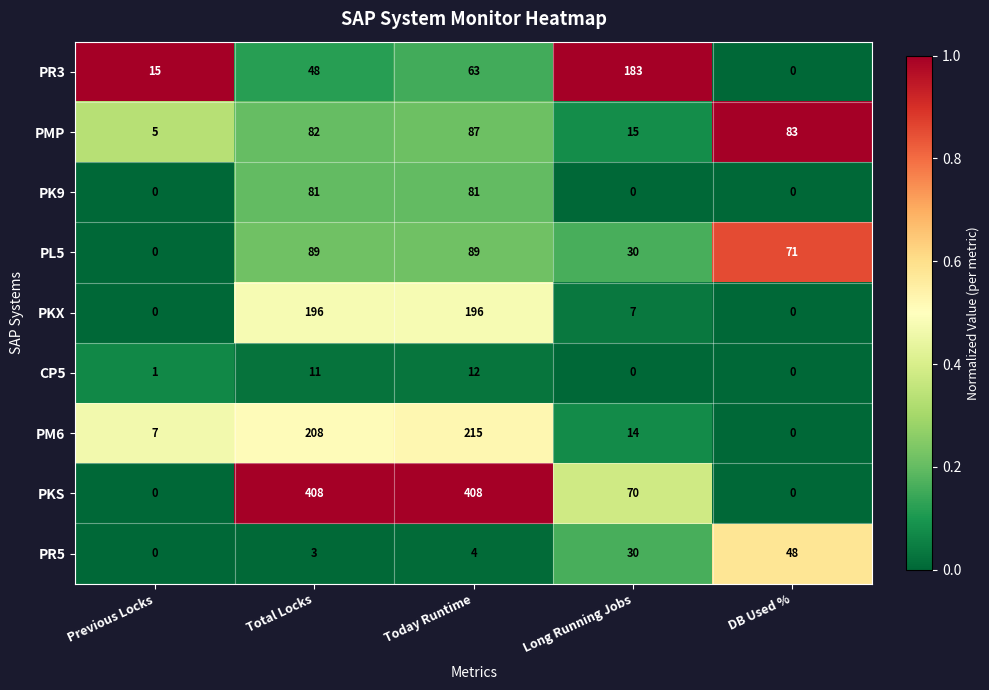

How many categories are shown in the chart?

5